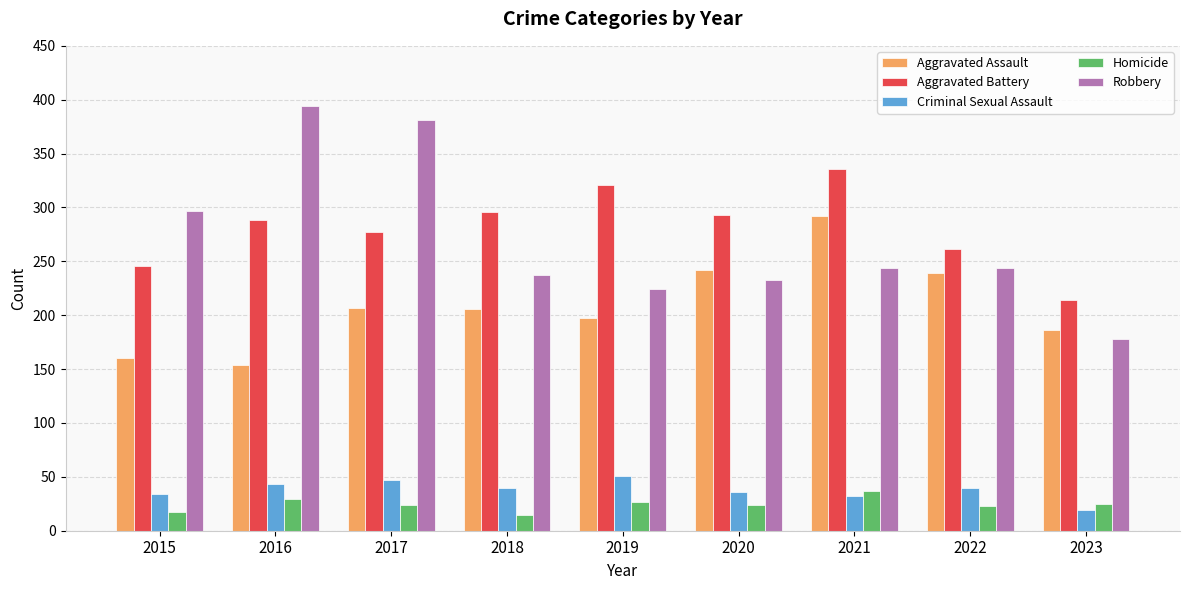

The value of Robbery at 2018 is 360. True or false?

False